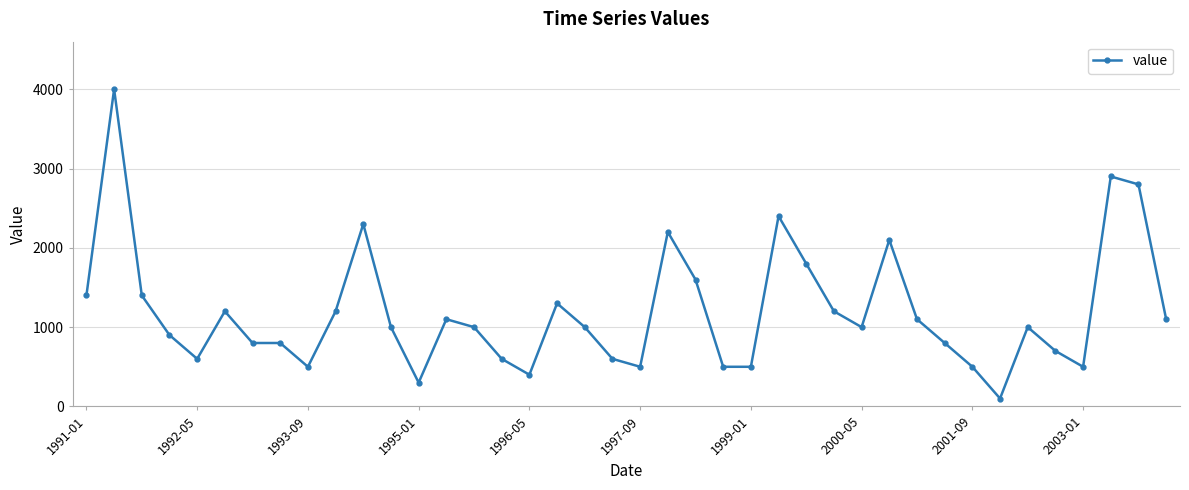

What is the sum of all values?

47700